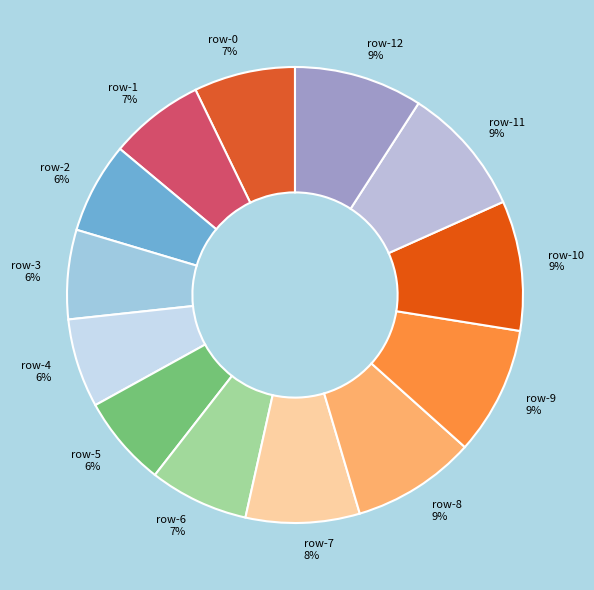

Do row-7 and row-3 together represent more than half of the pie?

No